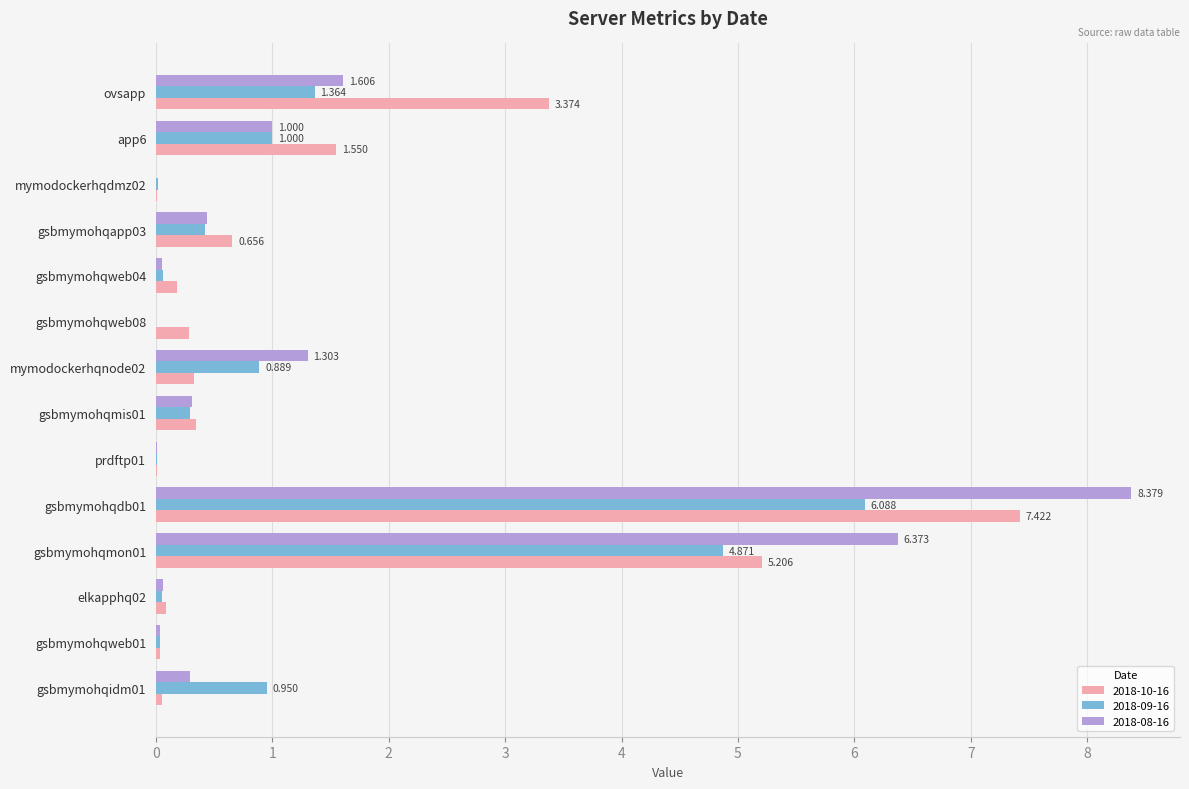

Is the value of 2018-08-16 at ovsapp greater than the value of 2018-09-16 at mymodockerhqnode02?

Yes